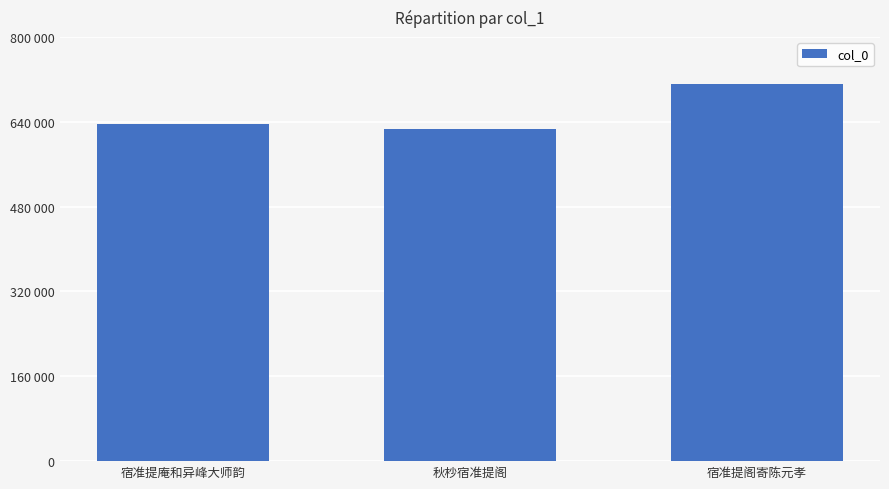

List the labels in order of value, smallest first.

秋杪宿准提阁, 宿准提庵和异峰大师韵, 宿准提阁寄陈元孝